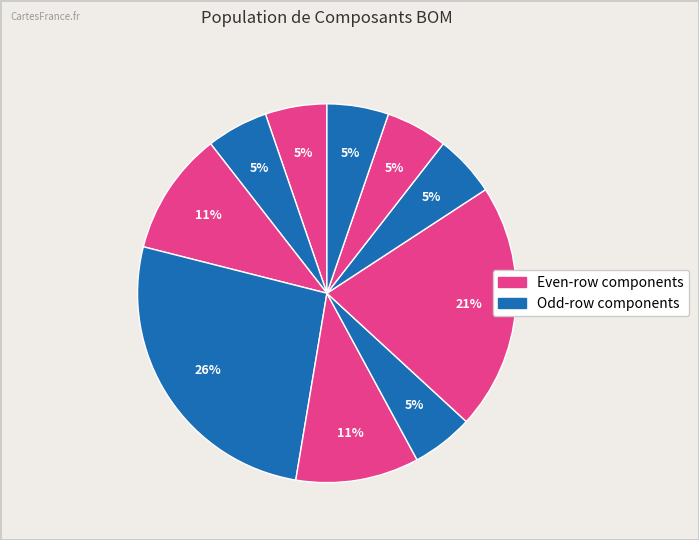

Count the number of slices in the pie.

10